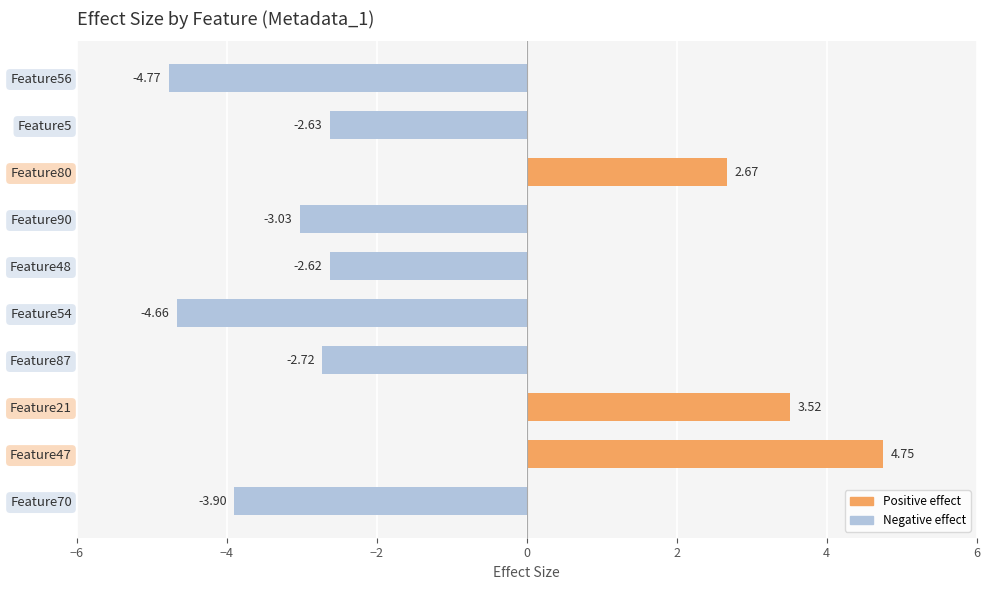

Rank the categories by value from lowest to highest.

Feature56, Feature54, Feature70, Feature90, Feature87, Feature5, Feature48, Feature80, Feature21, Feature47